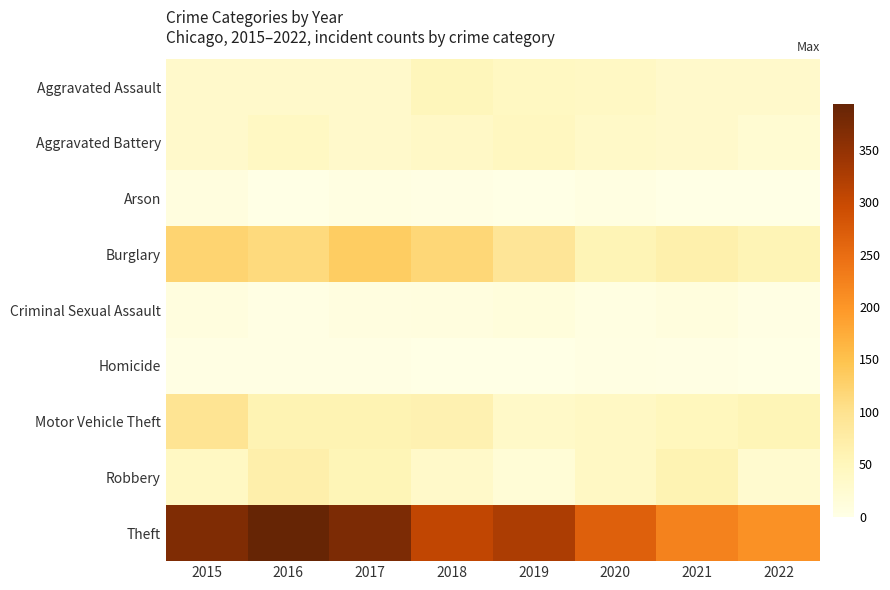

Reading left to right, list all the values displayed in this chart.

Aggravated Assault: 2015=32	2016=32	2017=32	2018=50	2019=43	2020=39	2021=32	2022=31
Aggravated Battery: 2015=31	2016=41	2017=32	2018=37	2019=44	2020=35	2021=31	2022=23
Arson: 2015=9	2016=1	2017=5	2018=2	2019=1	2020=6	2021=0	2022=0
Burglary: 2015=123	2016=113	2017=133	2018=117	2019=92	2020=56	2021=67	2022=56
Criminal Sexual Assault: 2015=9	2016=2	2017=7	2018=9	2019=11	2020=6	2021=10	2022=3
Homicide: 2015=3	2016=2	2017=2	2018=0	2019=0	2020=4	2021=2	2022=0
Motor Vehicle Theft: 2015=96	2016=59	2017=59	2018=63	2019=35	2020=40	2021=49	2022=55
Robbery: 2015=41	2016=69	2017=55	2018=33	2019=17	2020=40	2021=59	2022=27
Theft: 2015=369	2016=394	2017=372	2018=305	2019=325	2020=267	2021=224	2022=206